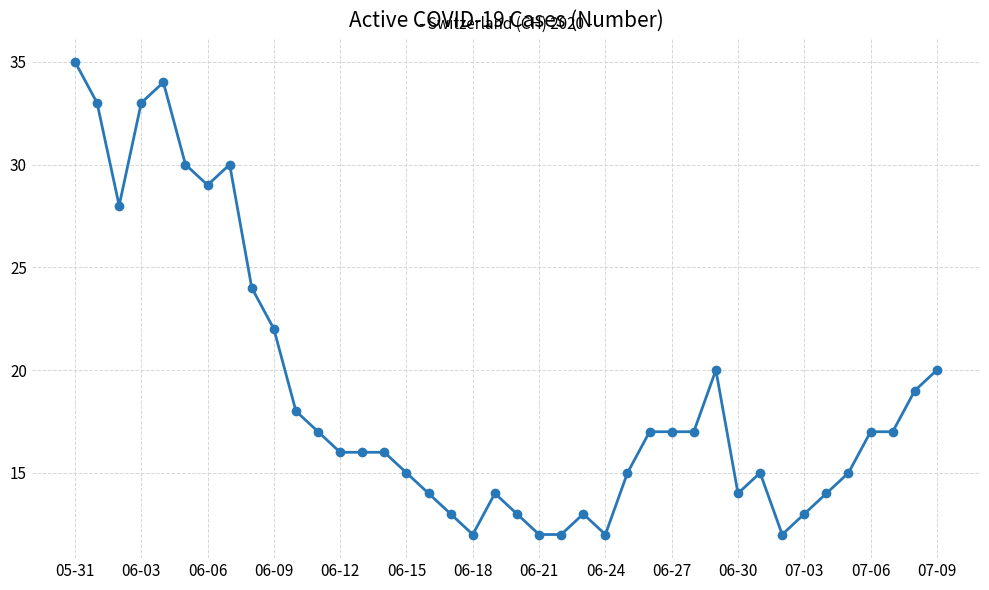

What is the smallest value displayed?

12